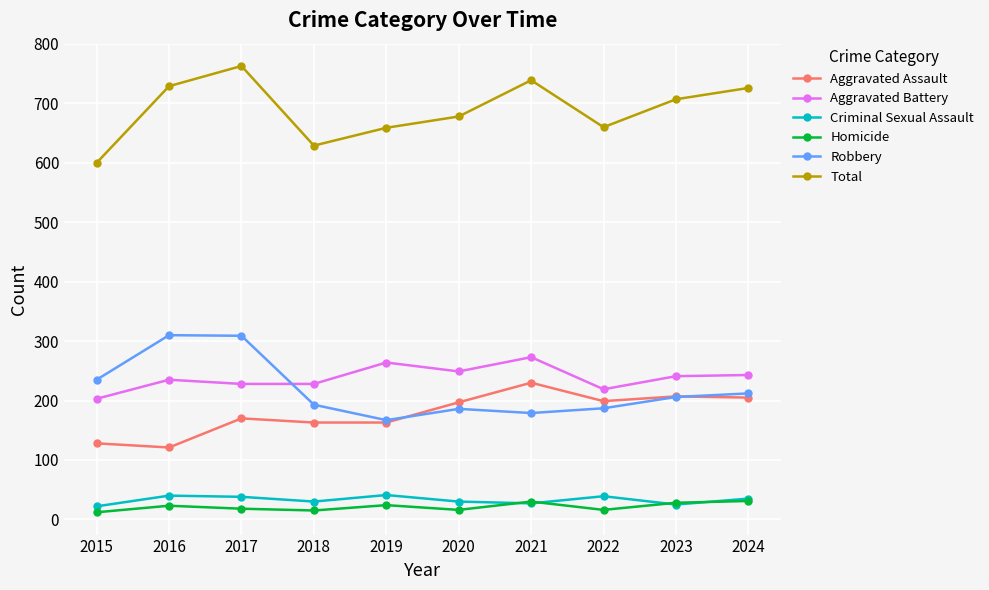

Is the value of Robbery at 2020 greater than the value of Homicide at 2017?

Yes